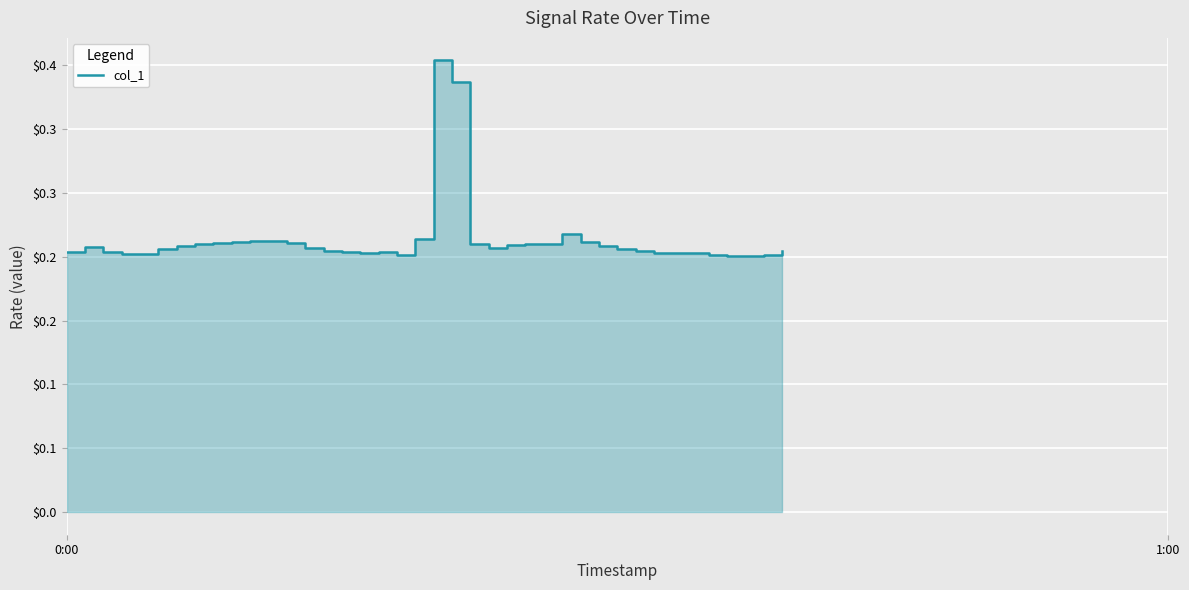

How many lines are shown in the chart?

1